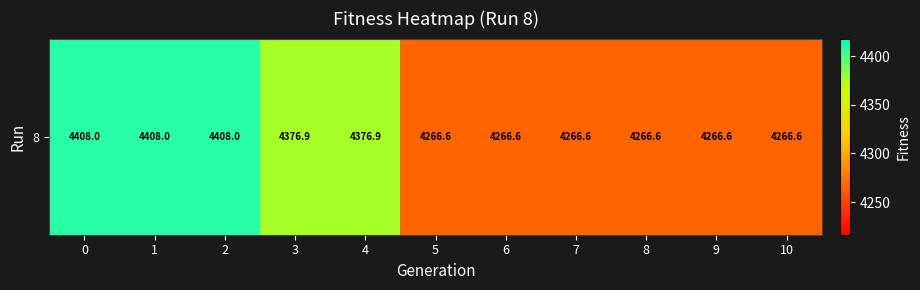

How many data points does each series have?

11